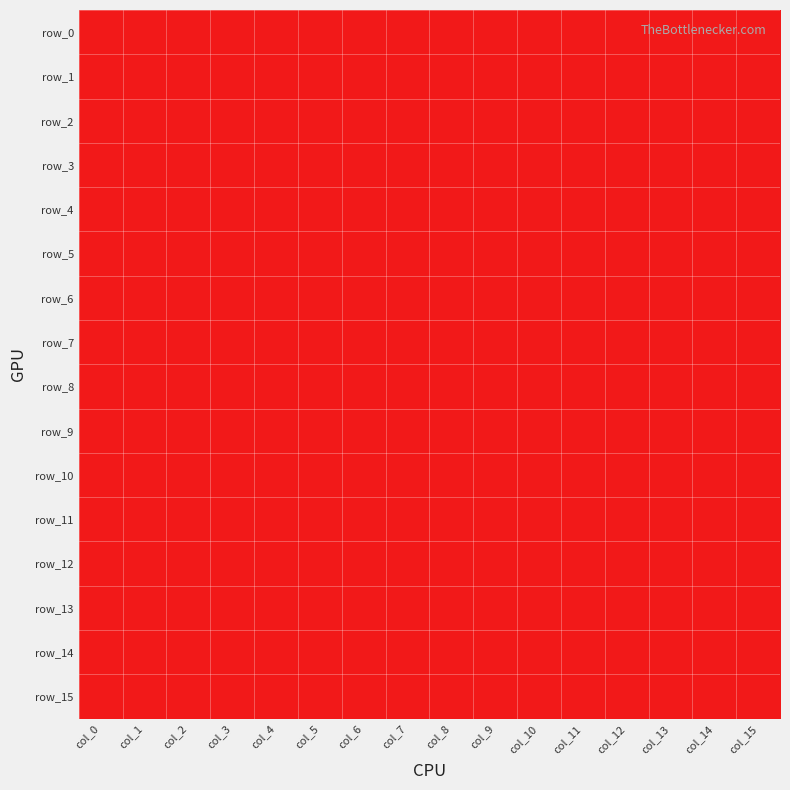

Which series changed the most between col_2 and col_14?

row_12